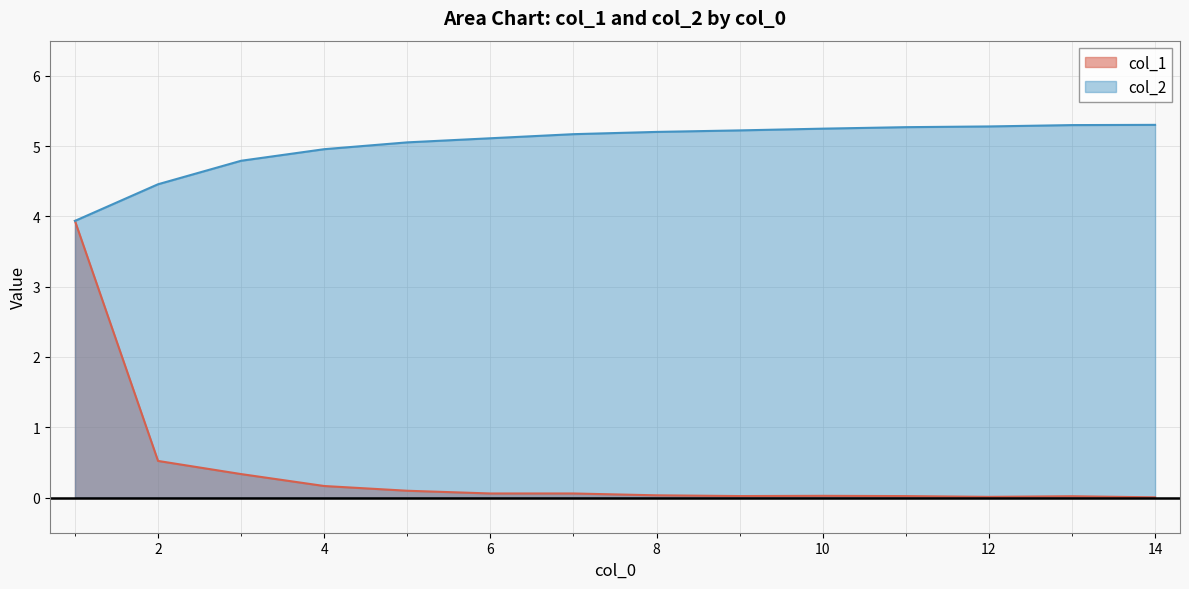

Which has a higher value, 9 or 7?

7